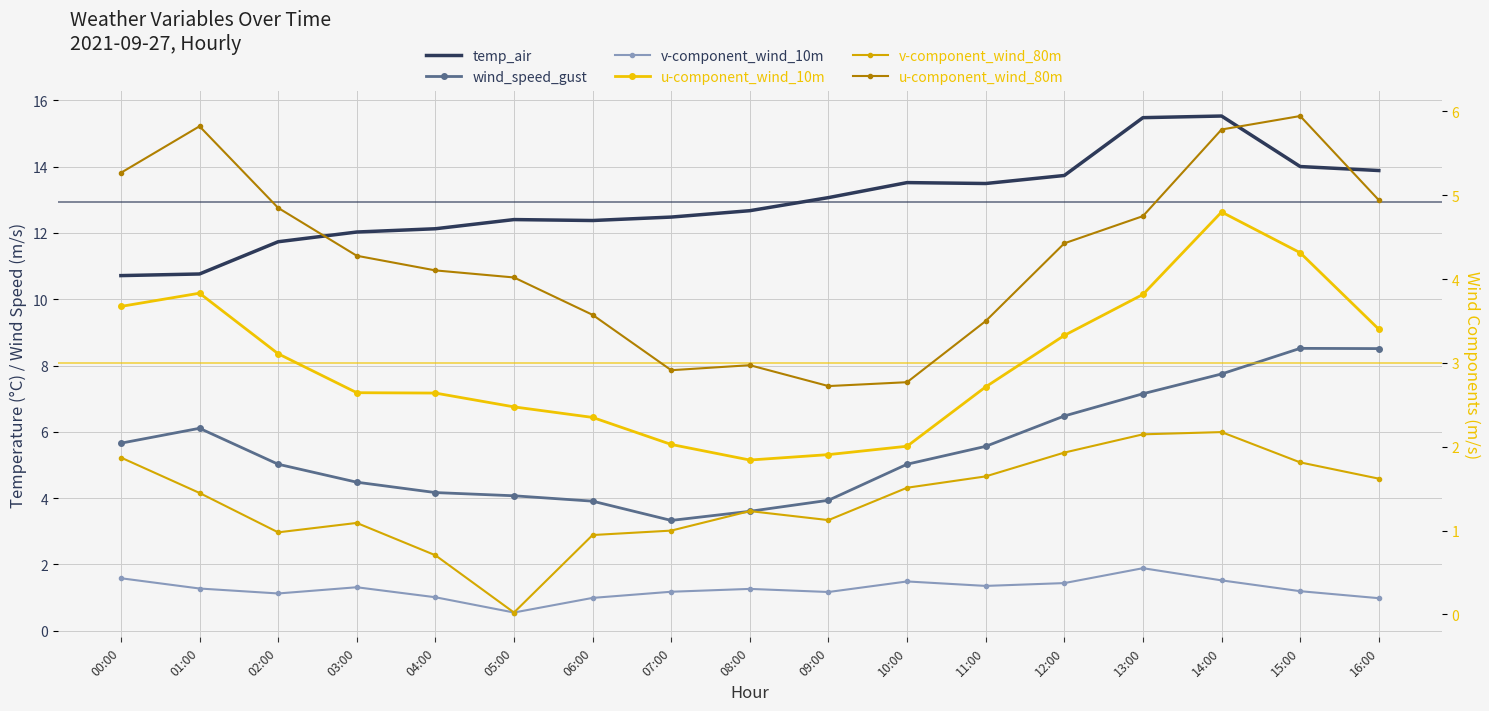

Is the value of temp_air at 02:00 greater than the value of wind_speed_gust at 05:00?

Yes